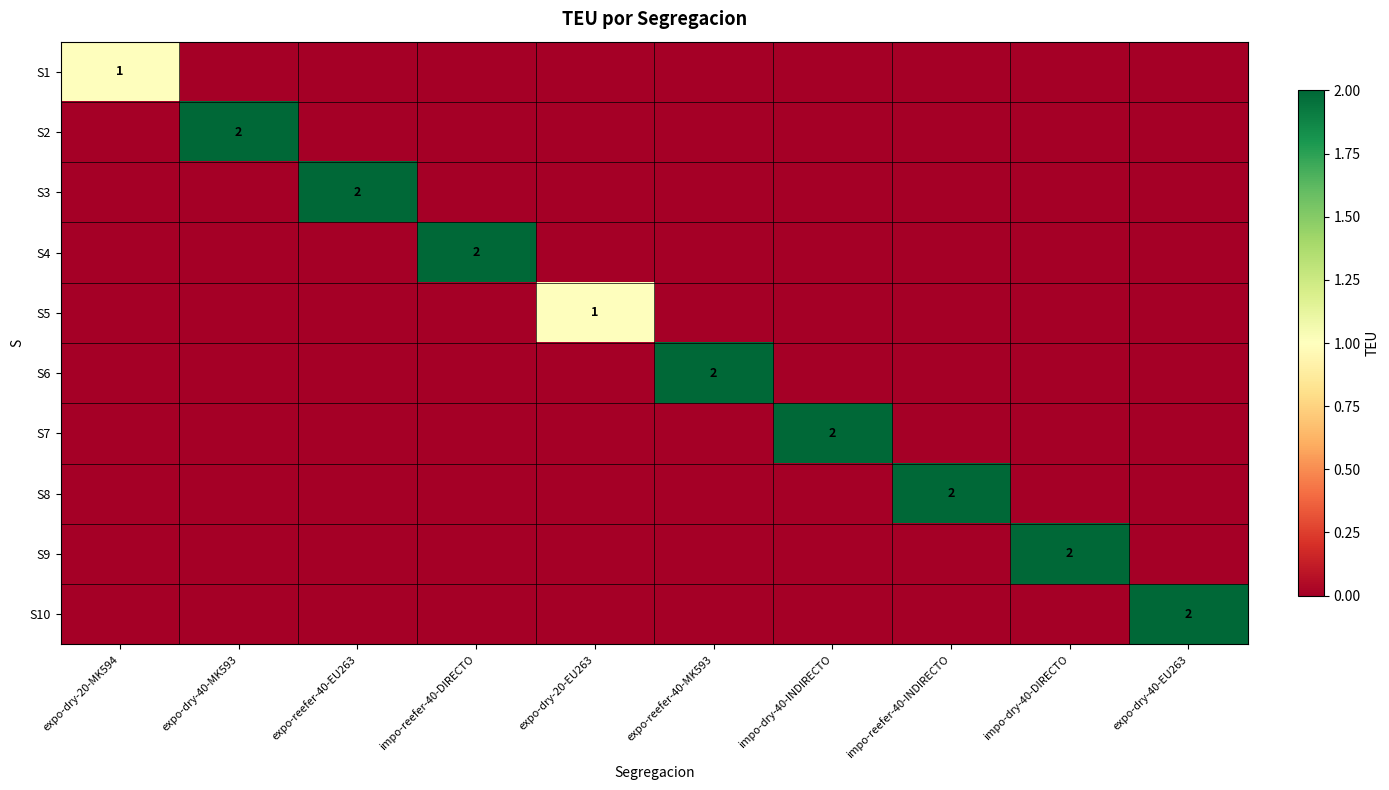

The value of S10 at expo-dry-40-EU263 is 2. True or false?

True